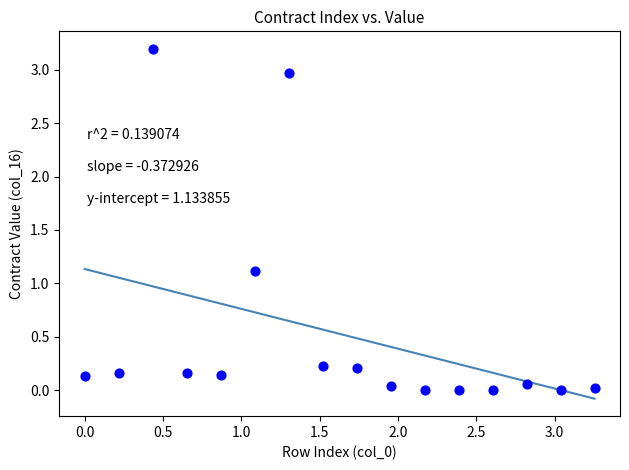

What is the range of Y values (max minus min)?

3.2